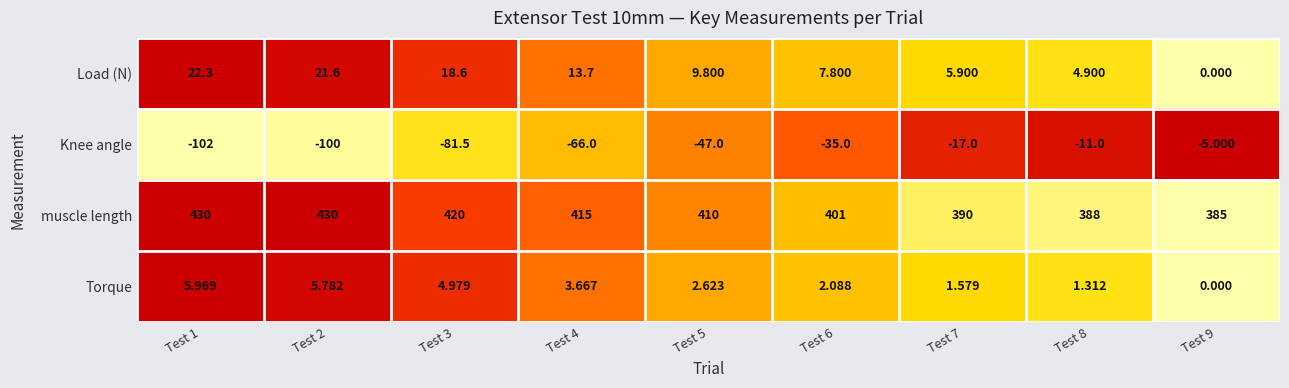

Is the value of Load (N) at Test 6 greater than the value of Knee angle at Test 1?

Yes